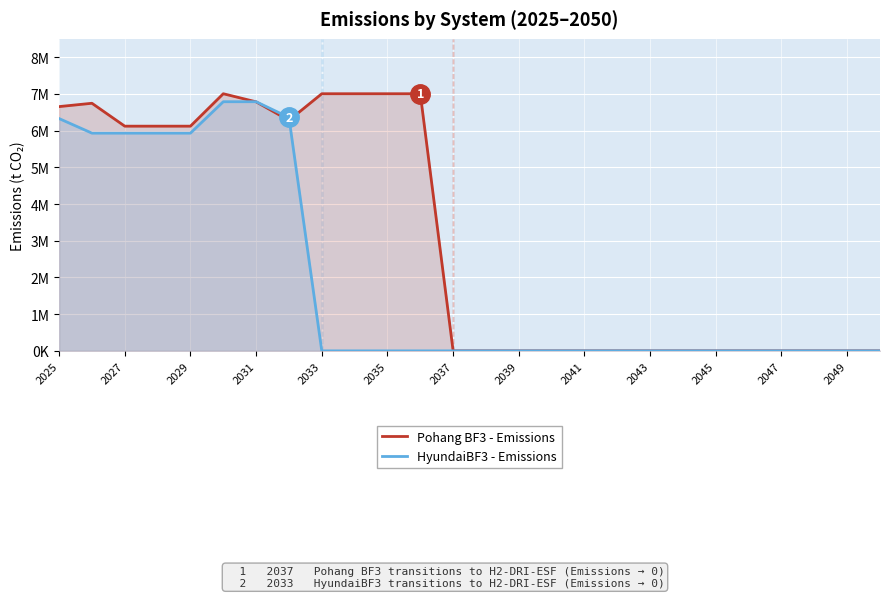

At how many categories does at least one series exceed 6880360?

5